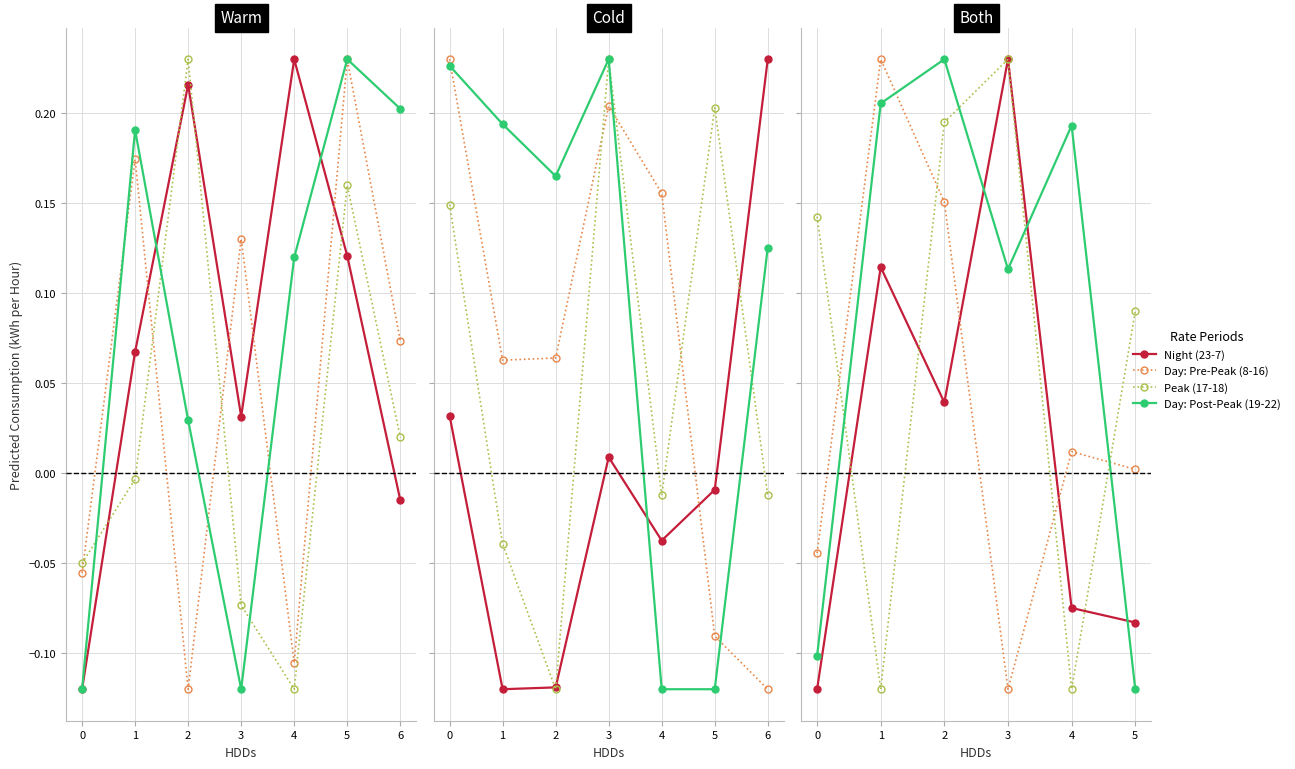

How many intersections are there between Night (23-7) and Peak (17-18)?

3